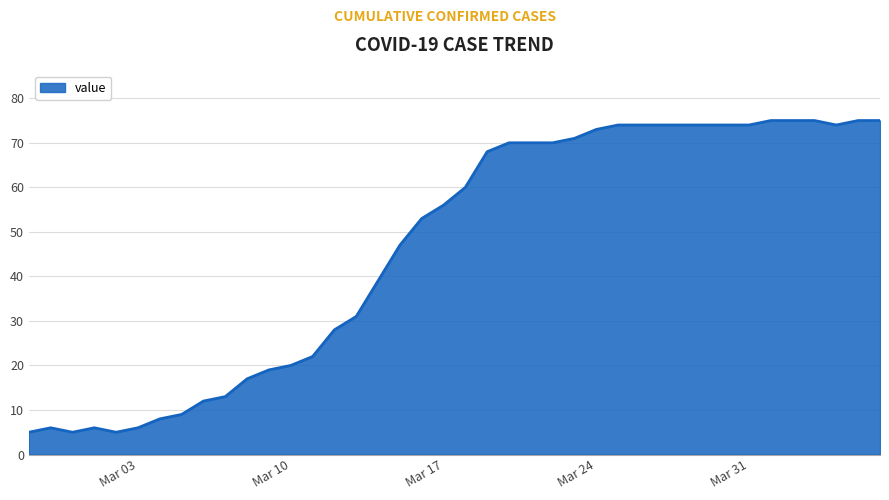

How many lines are shown in the chart?

1